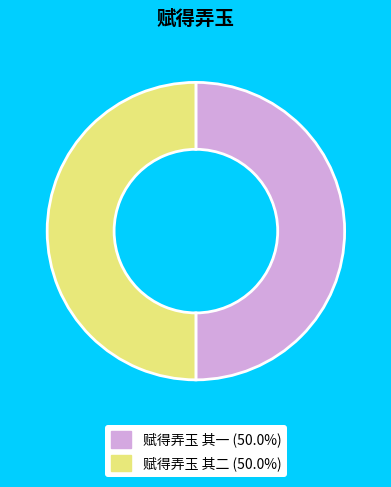

The 赋得弄玉 其二 slice represents 50% of the pie. True or false?

True